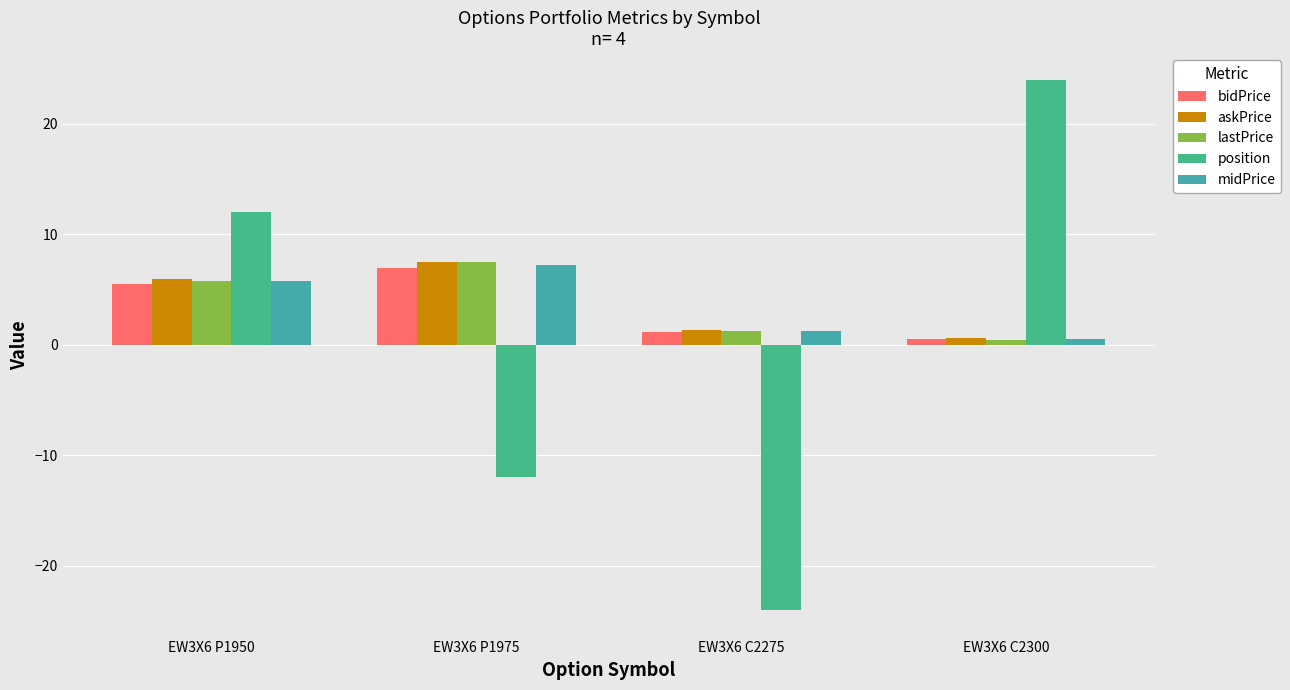

What is the difference between the maximum and minimum values in the position series?

48.0